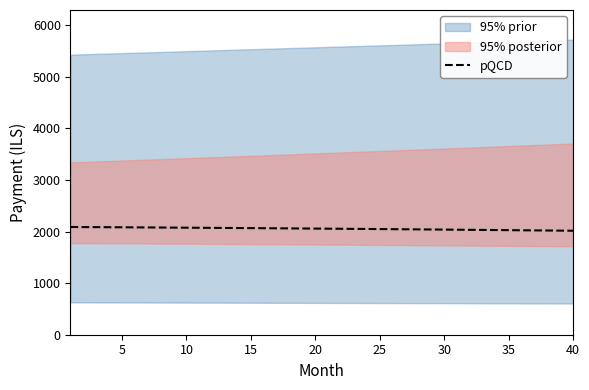

What is the lowest value of the pQCD series?

2016.2